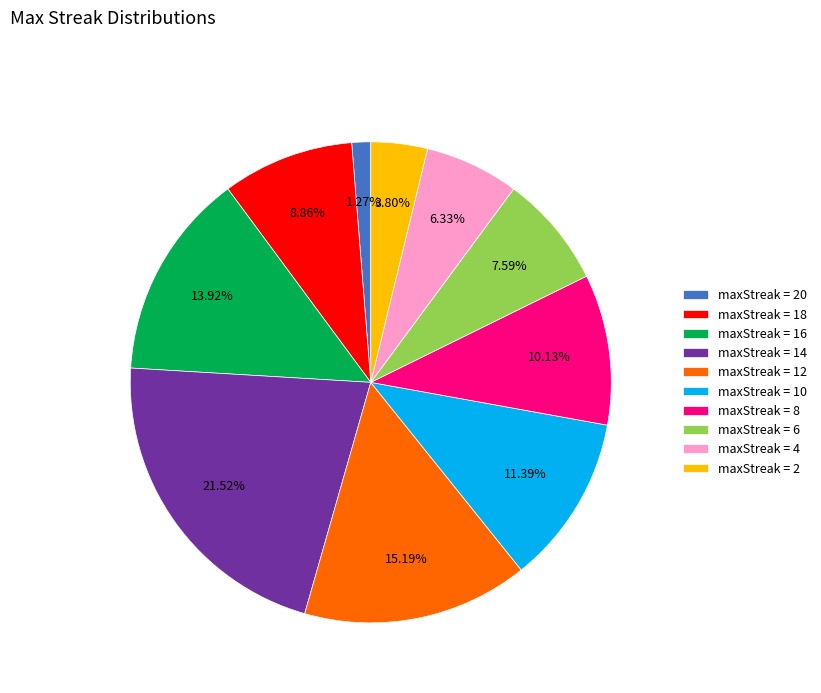

Combined, do maxStreak = 20 and maxStreak = 8 account for over 50%?

No